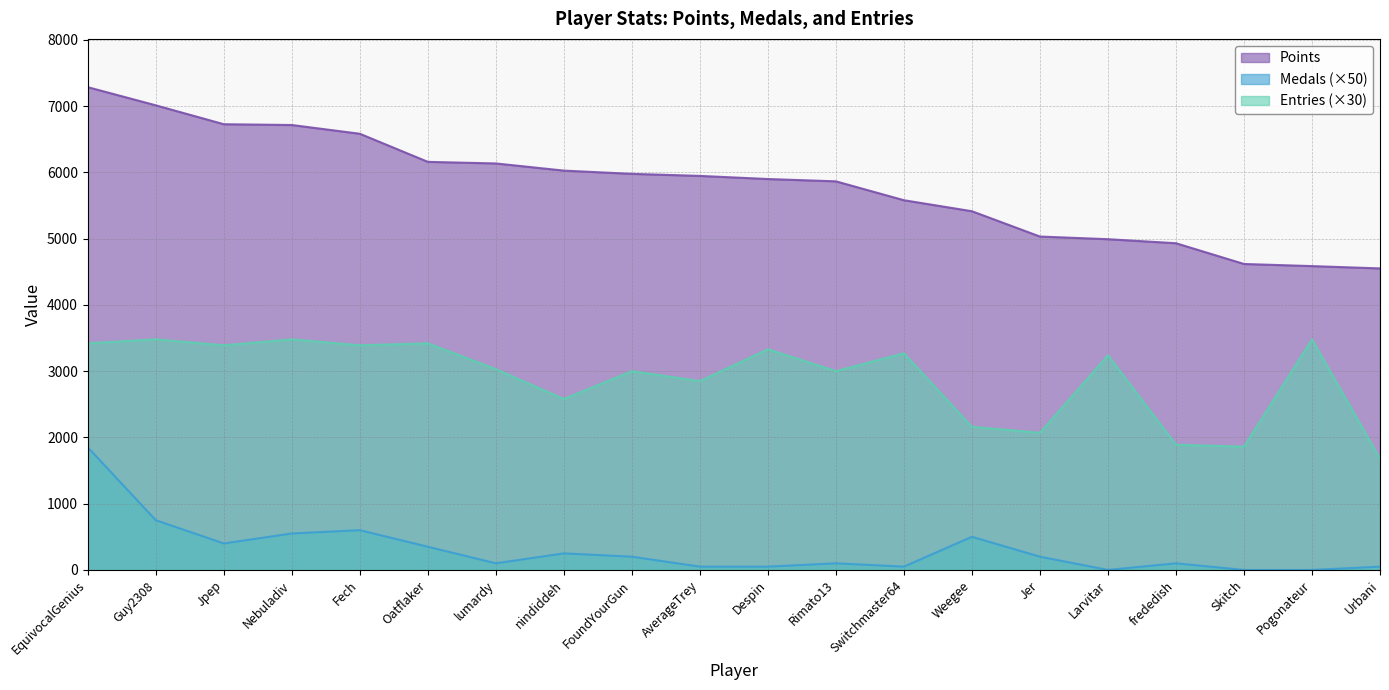

Which category has the lowest value across all series?

Larvitar